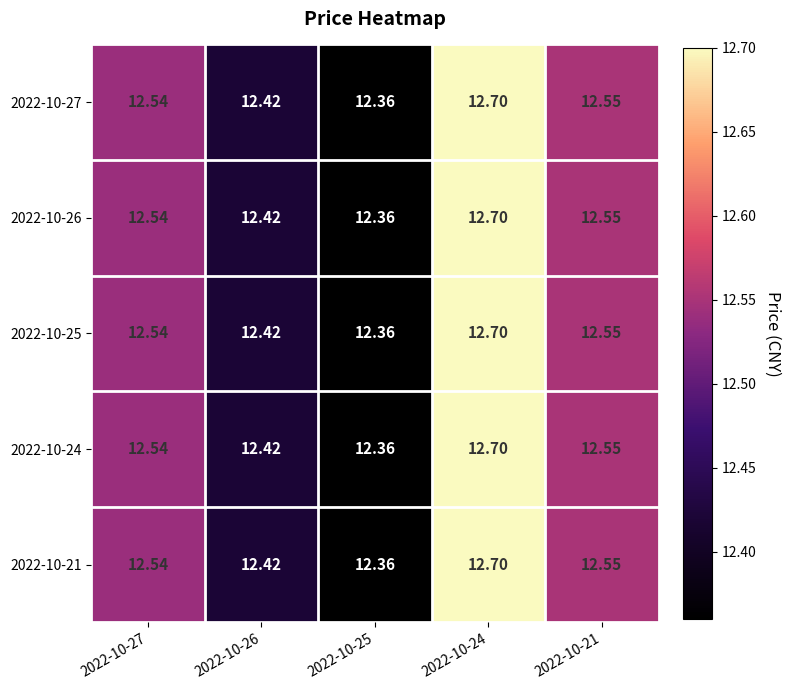

Which series has the widest spread of values?

2022-10-27